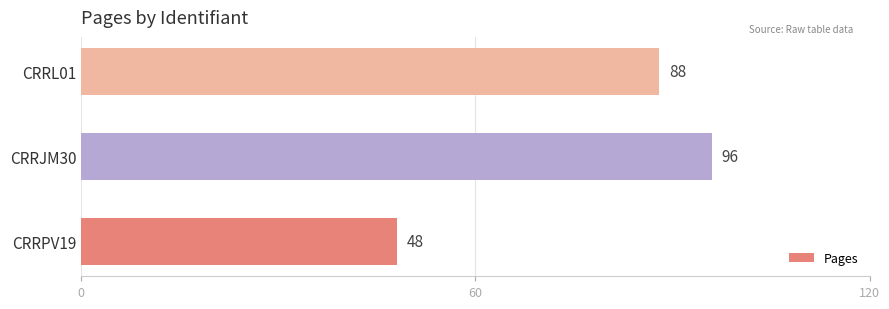

How many series are shown in this chart?

1